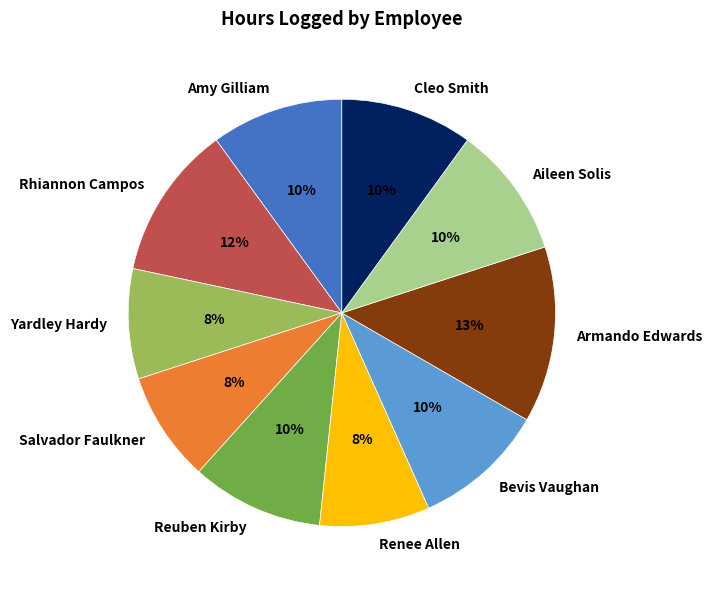

Is there any slice that represents more than half of the pie?

No